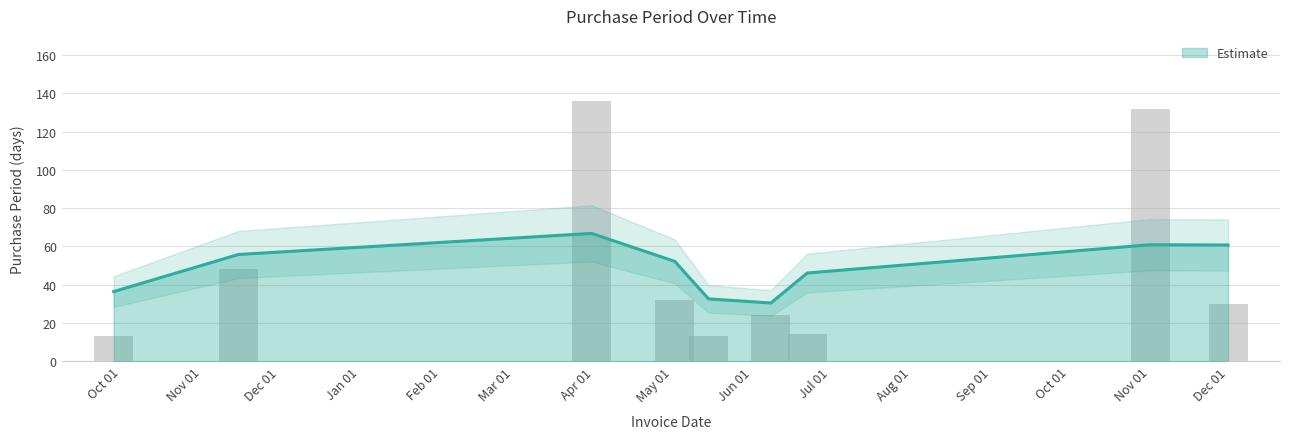

What position from the right is Apr 01?

7